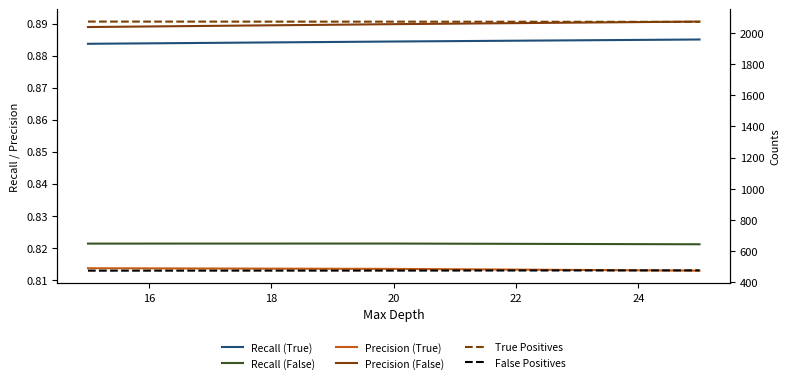

Is the value of Recall (True) at 14 greater than the value of Precision (True) at 16?

Yes